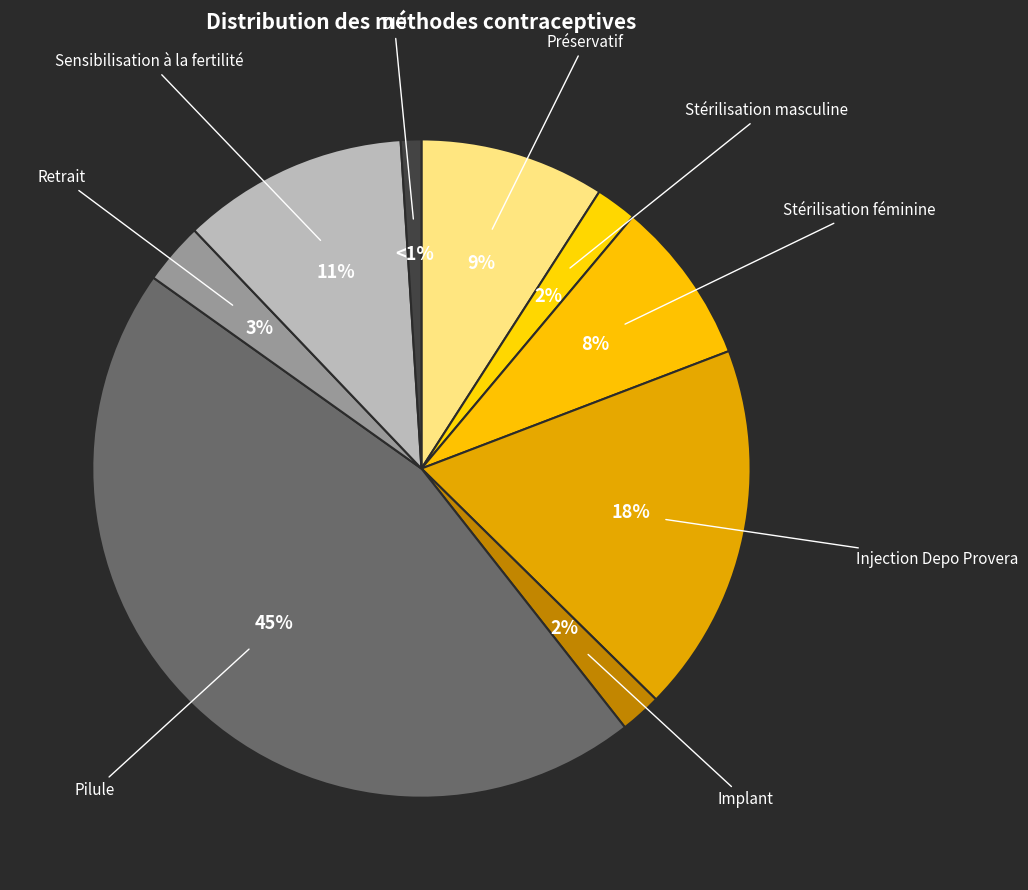

True or false: Sensibilisation à la fertilité accounts for 3% of the total.

False